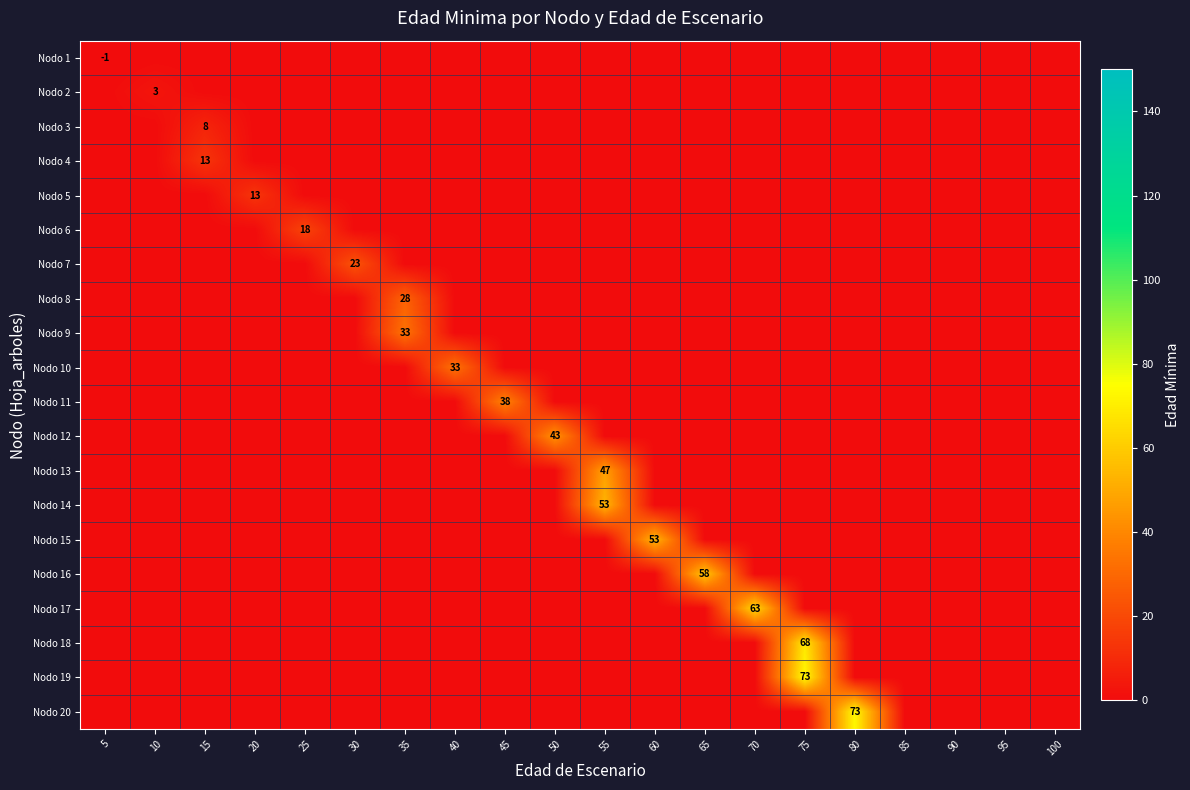

The Nodo 17 series shows 111 at 70. True or false?

False